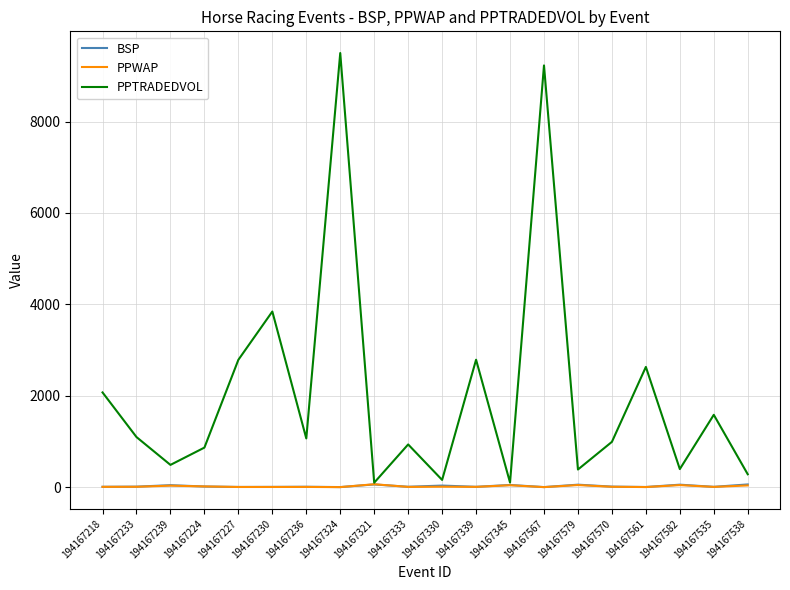

What are all the series names shown in the legend?

BSP, PPWAP, PPTRADEDVOL